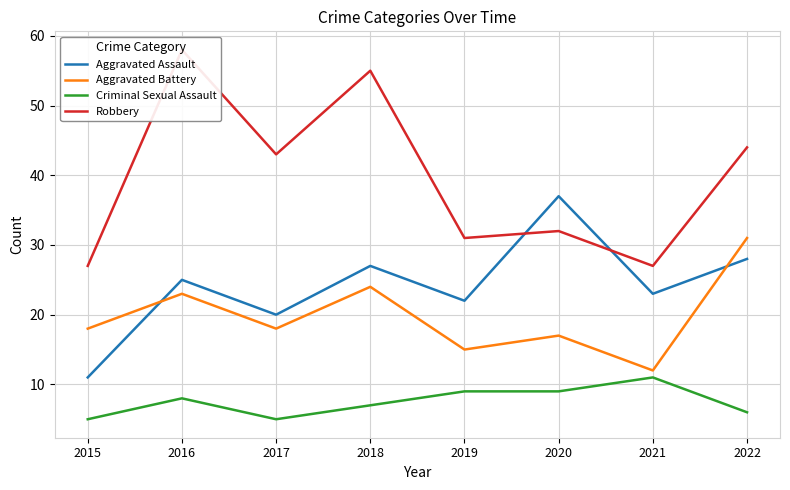

How many values in the Aggravated Assault series exceed 25?

3